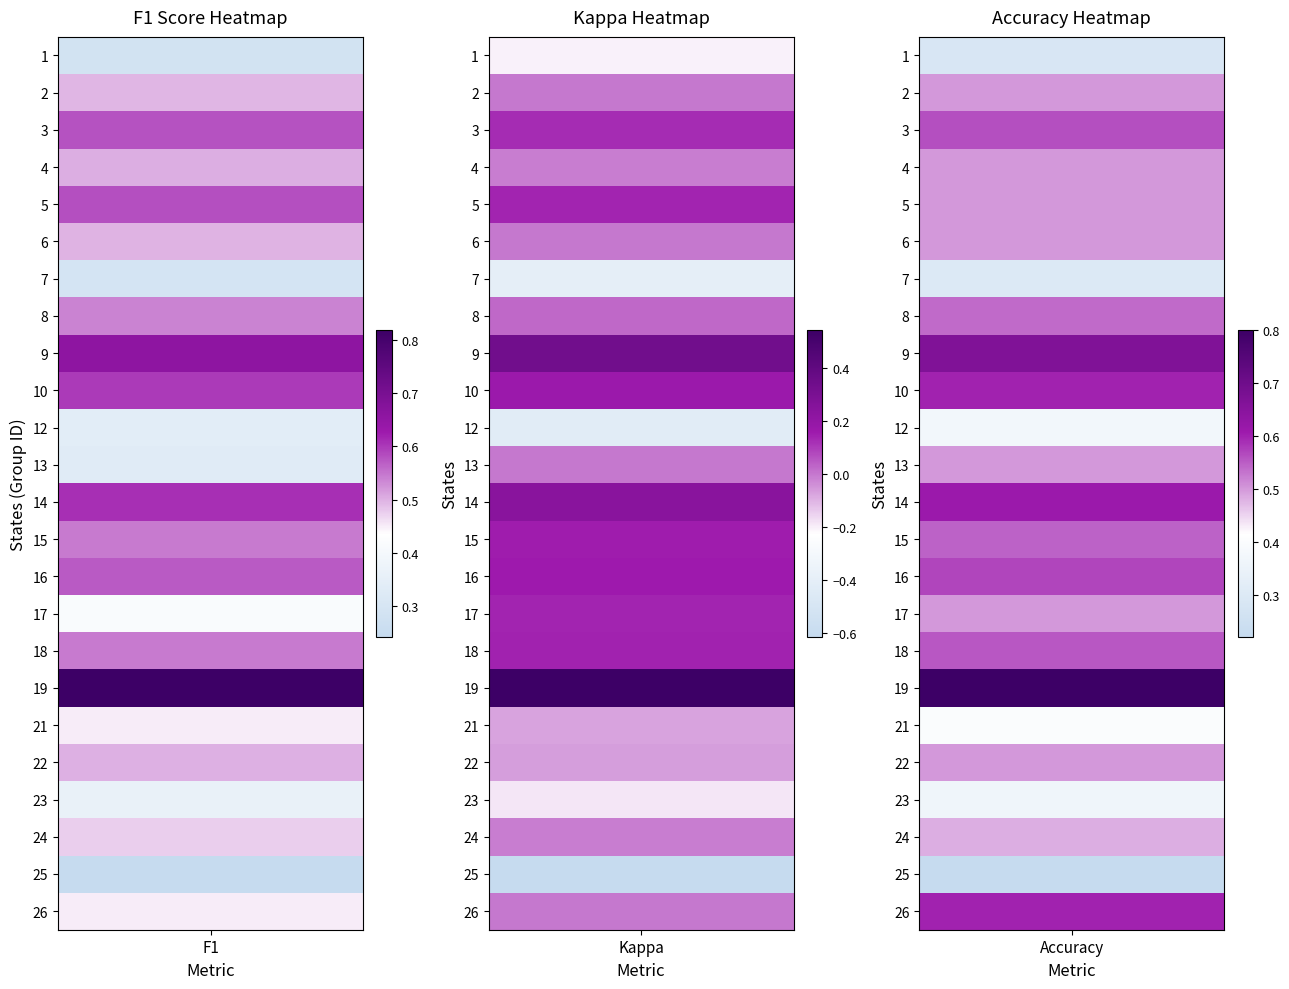

Rank the series by their maximum value, from lowest to highest.

kappa, accuracy, f1